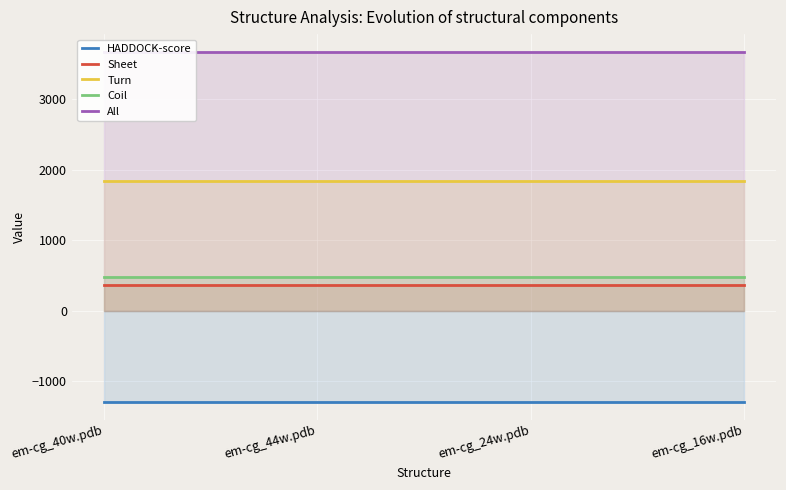

True or false: All has a value of 5539.1 at em-cg_40w.pdb.

False